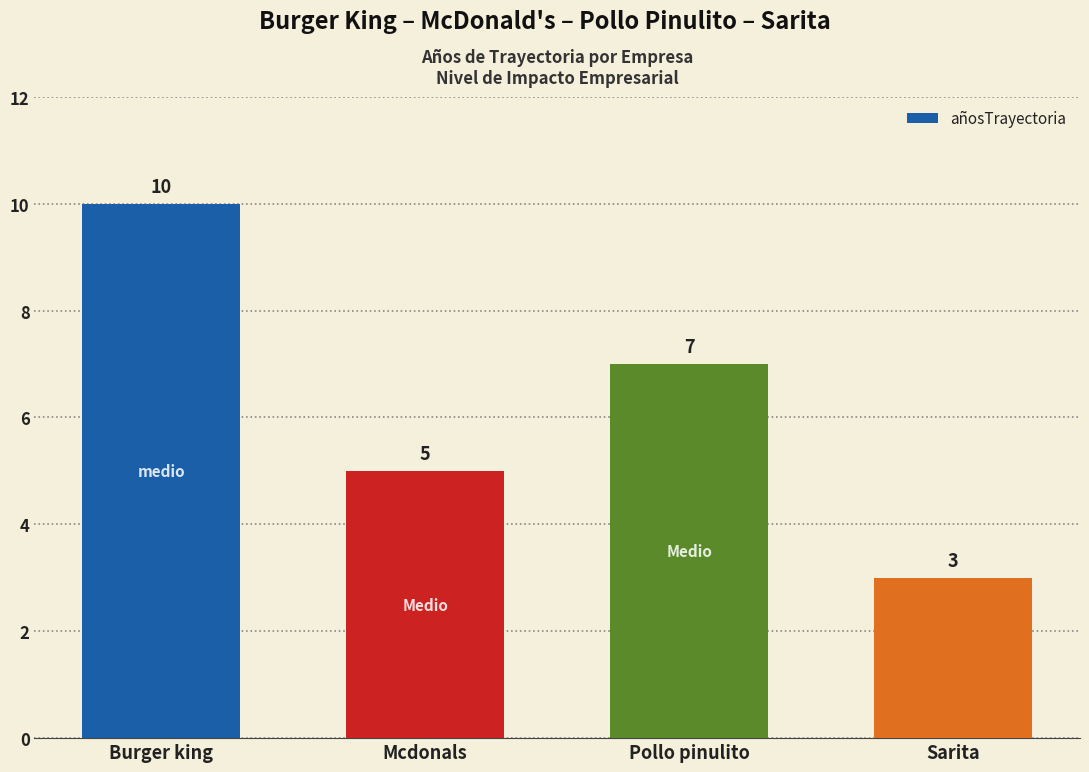

List the labels in order of value, smallest first.

Sarita, Mcdonals, Pollo pinulito, Burger king